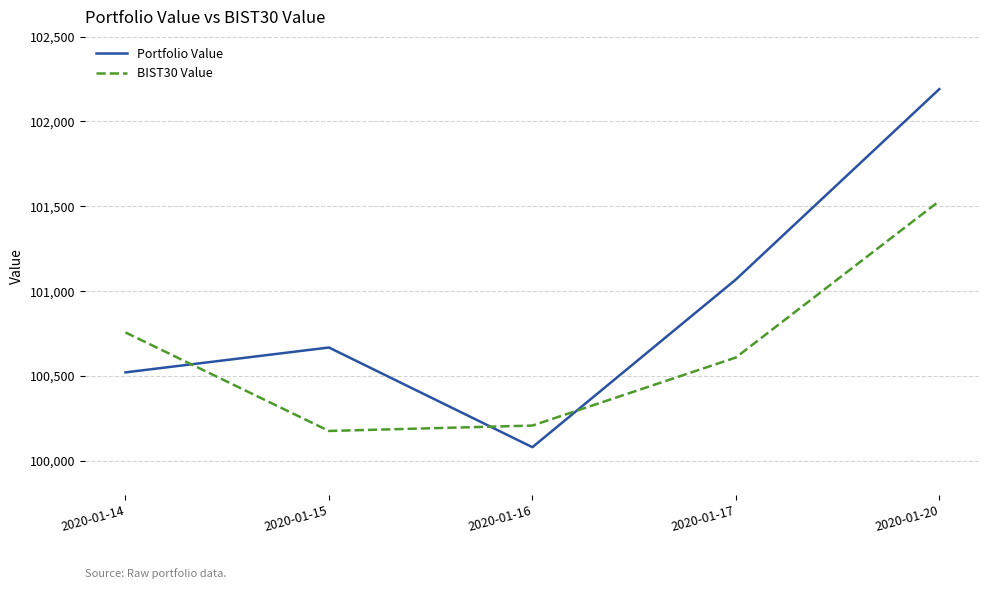

Which series has the widest spread of values?

Portfolio Value